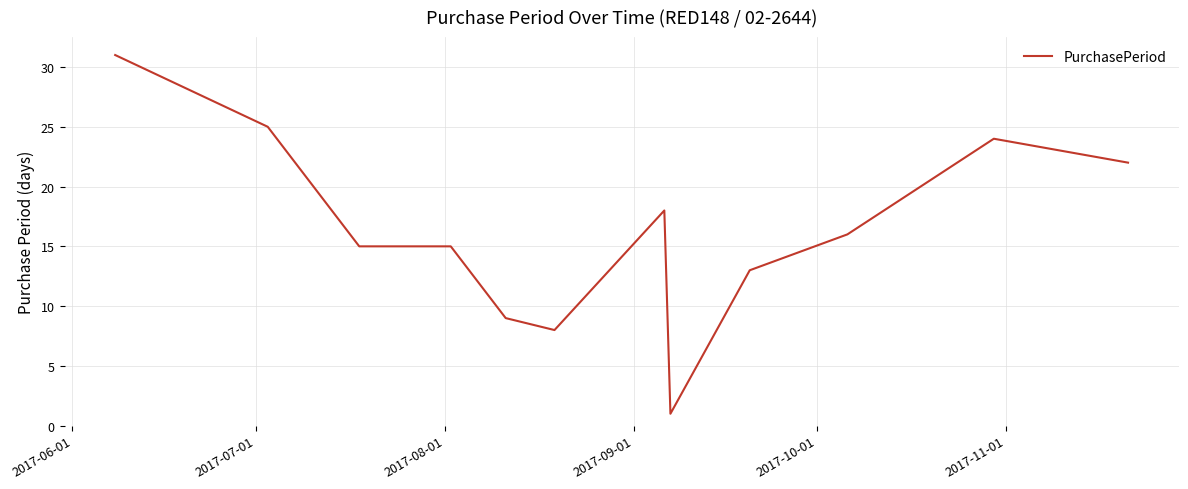

What is the difference between the maximum and minimum values?

30